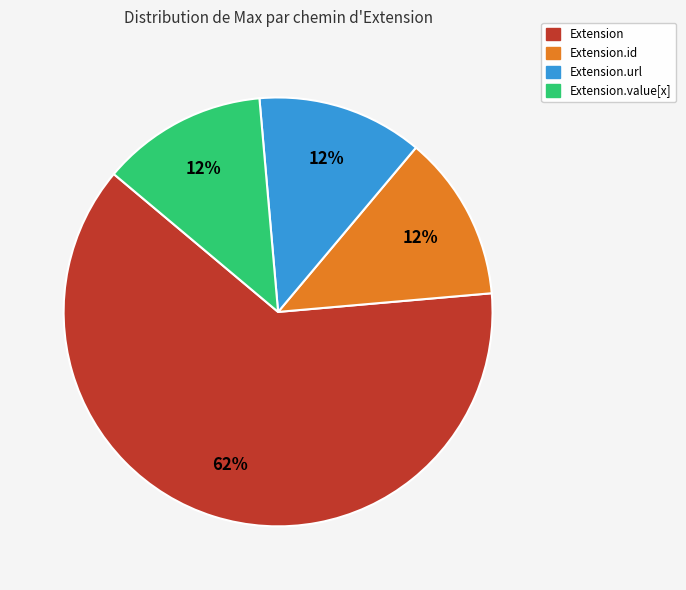

What is the largest slice in the pie chart?

Extension